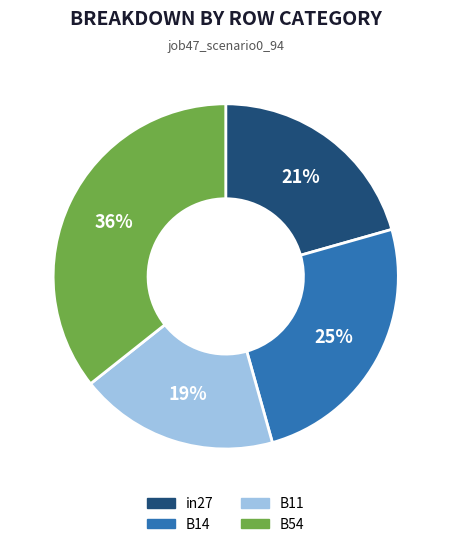

Does any single category account for the majority?

No